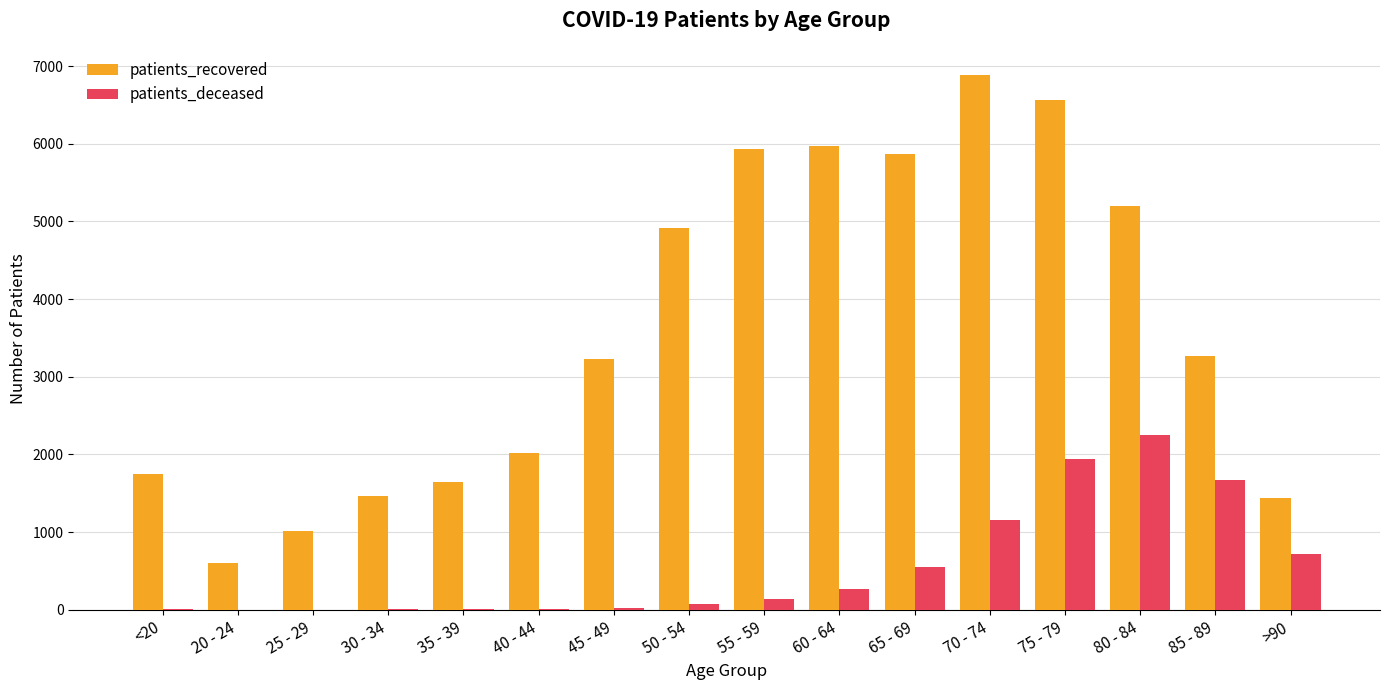

Is it true that patients_deceased equals 1159 at 70 - 74?

True